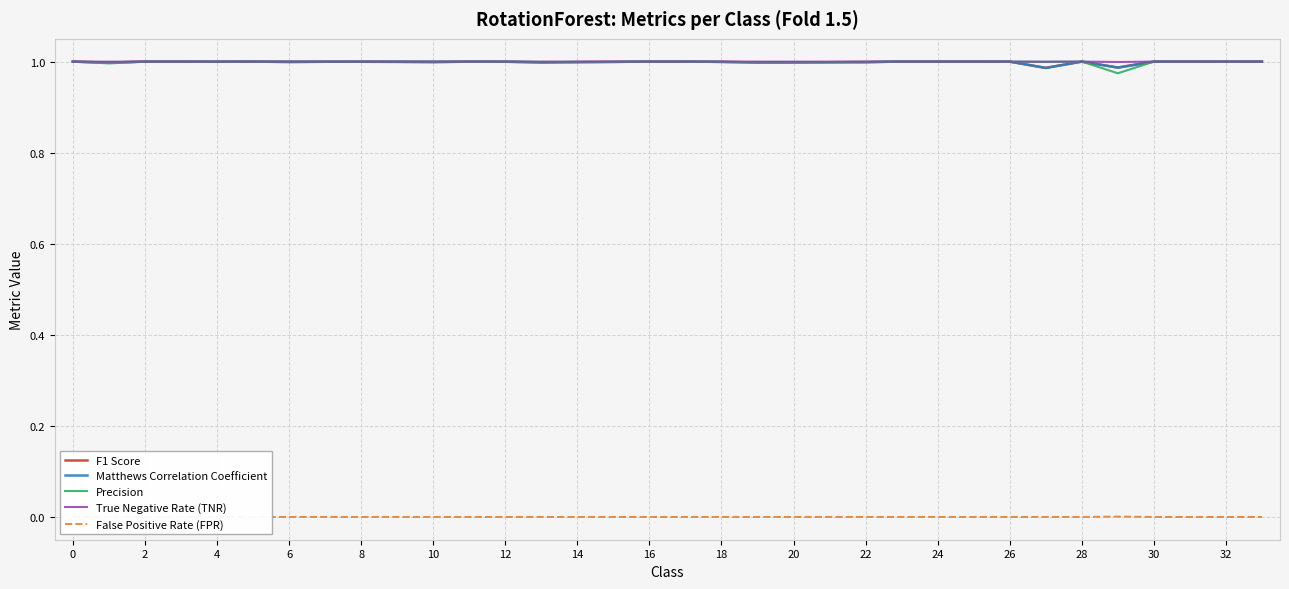

In Precision, how many points are higher than both neighbors (excluding endpoints)?

5